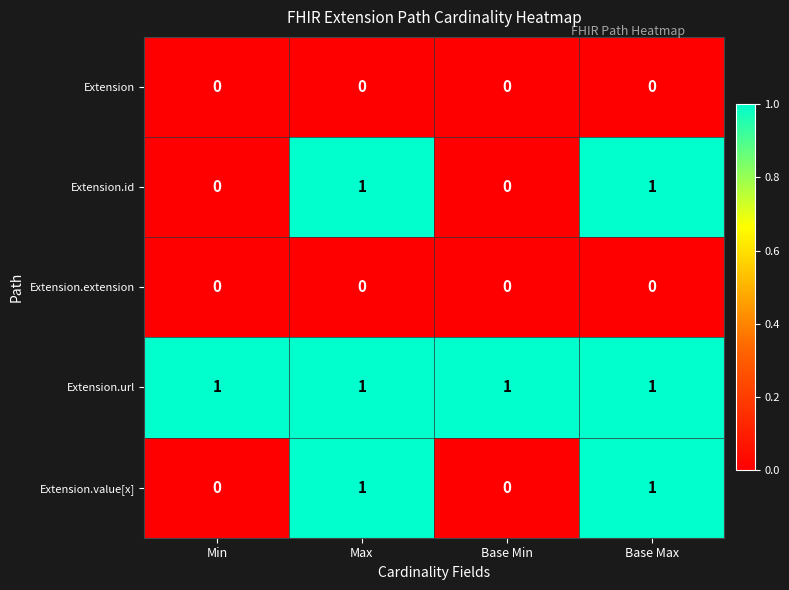

How many series are shown in this chart?

5